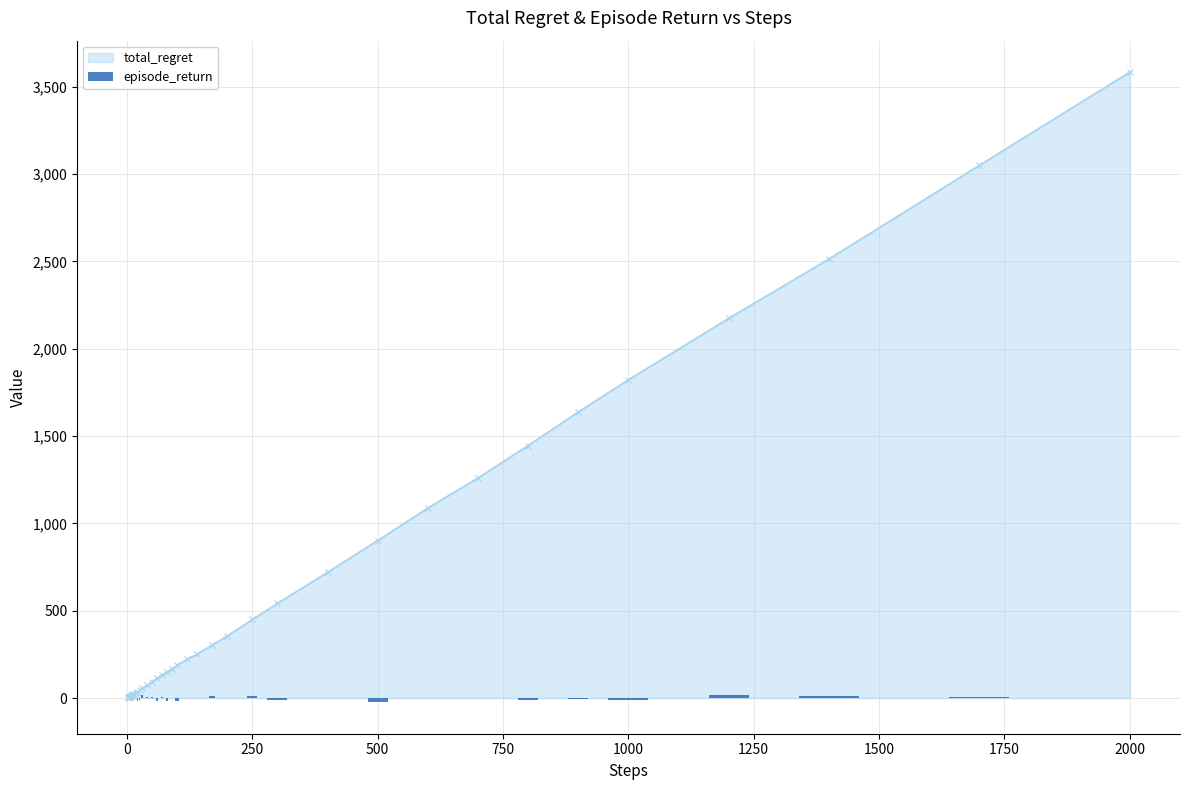

What is the smallest value displayed?

-23.7